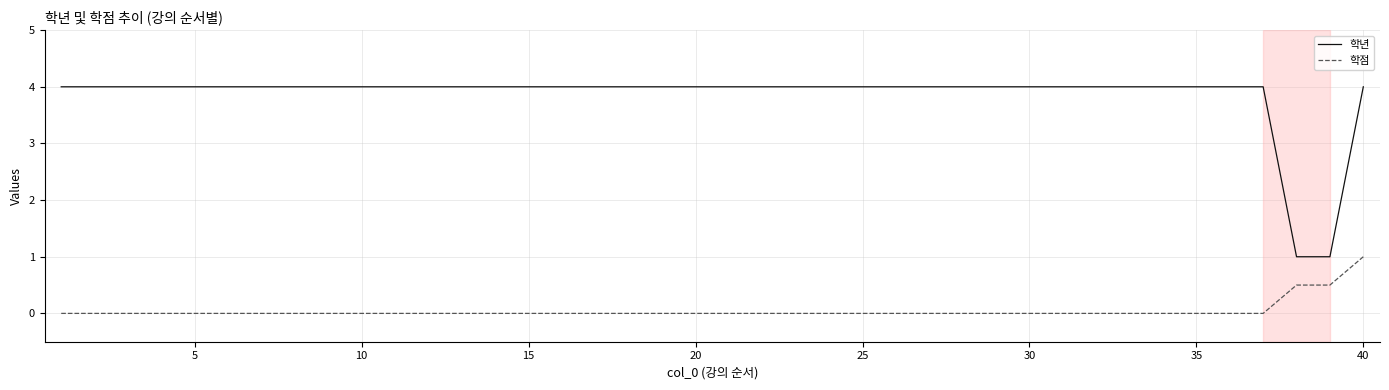

List the series in order of their peak value, highest first.

학년, 학점